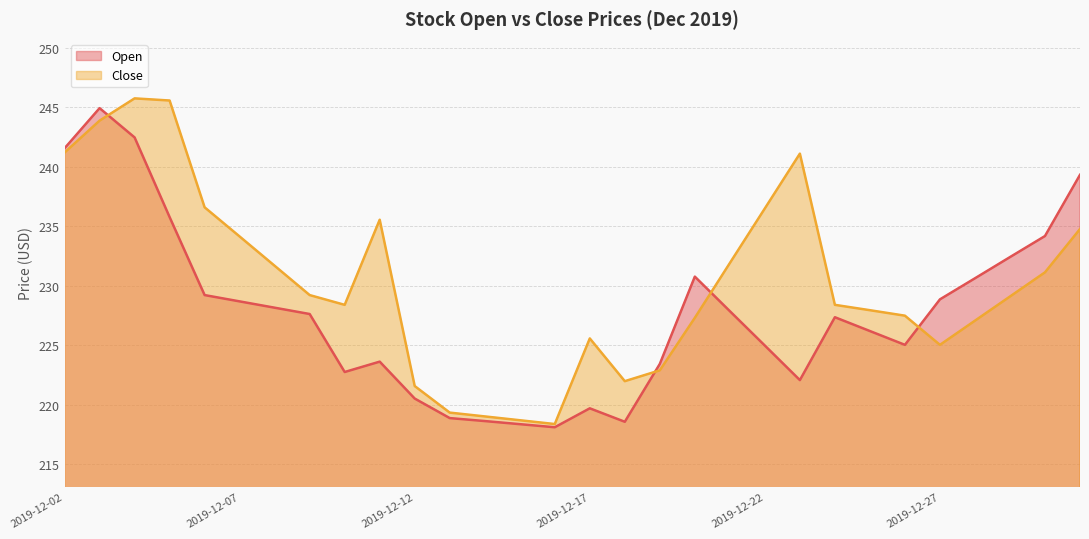

After their last crossing, which series has the higher values: Open or Close?

Open